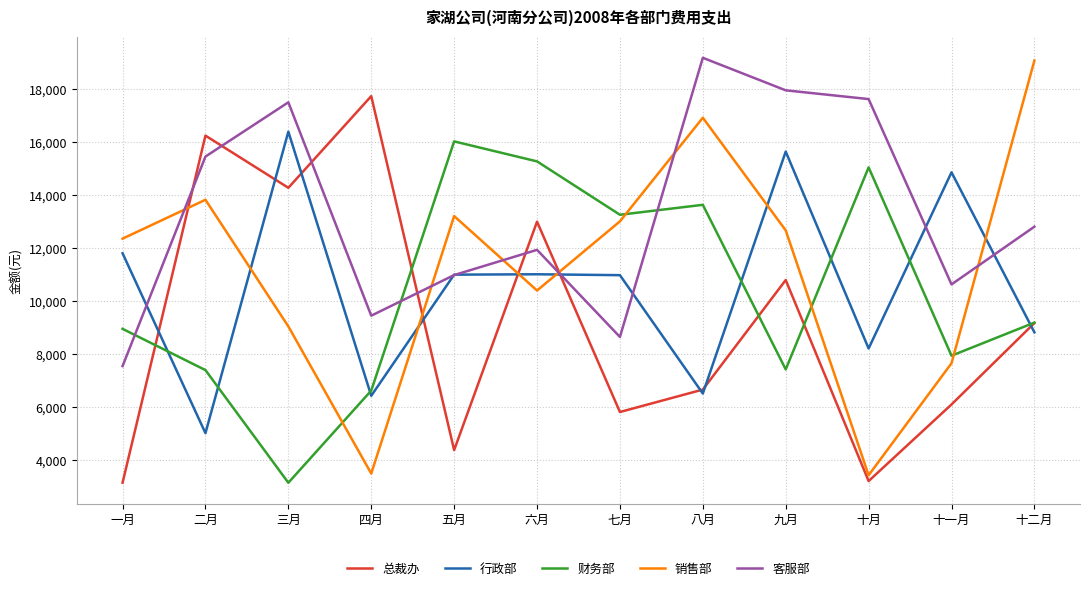

What is the highest value of the 总裁办 series?

17723